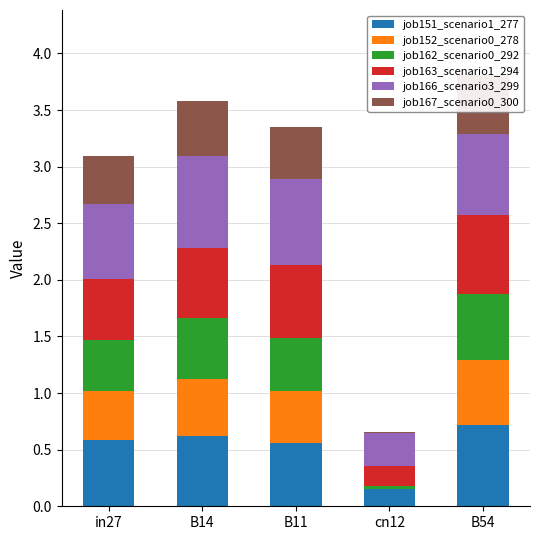

Which series changed the most between B14 and B54?

job151_scenario1_277